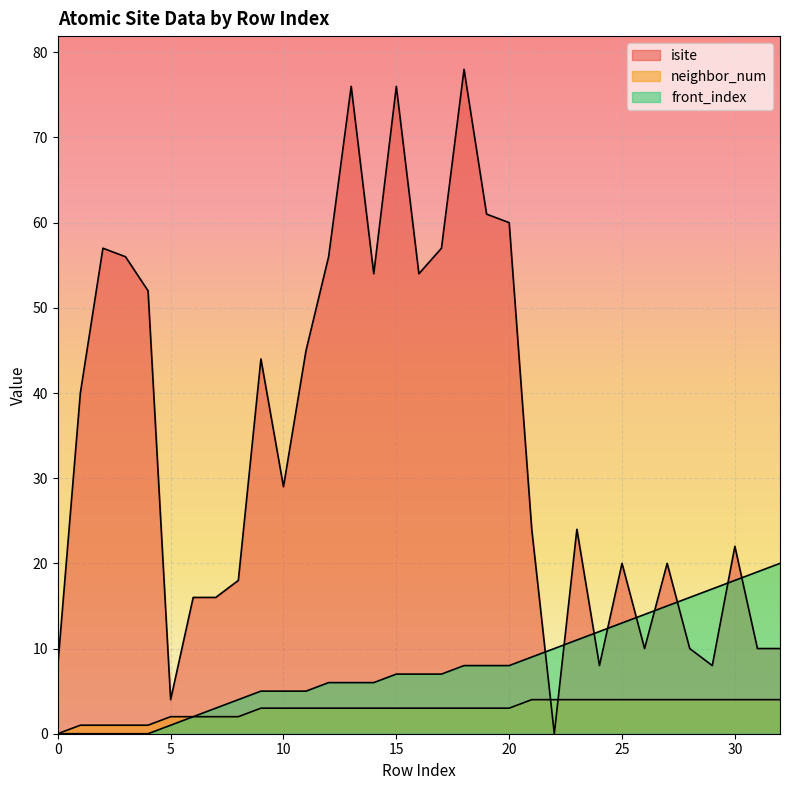

What is the value of the isite point at the 32nd from the left?

10